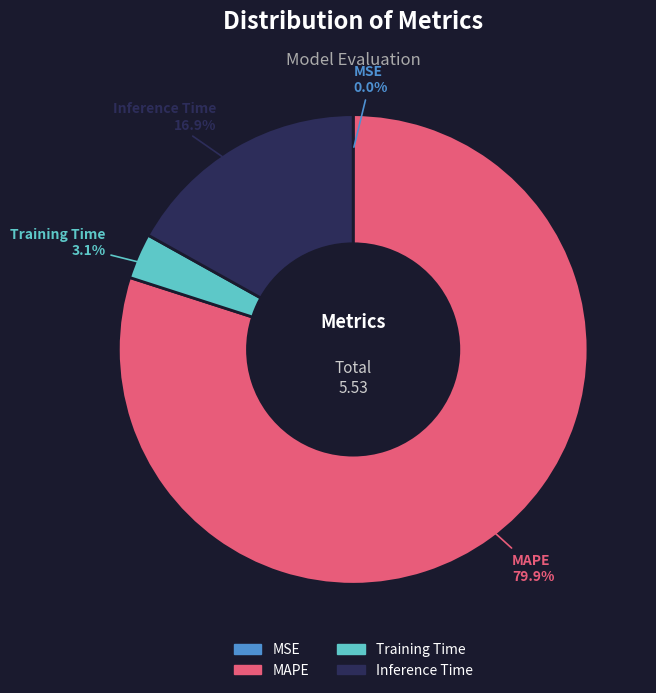

Is the sum of Training Time and MAPE greater than half?

Yes